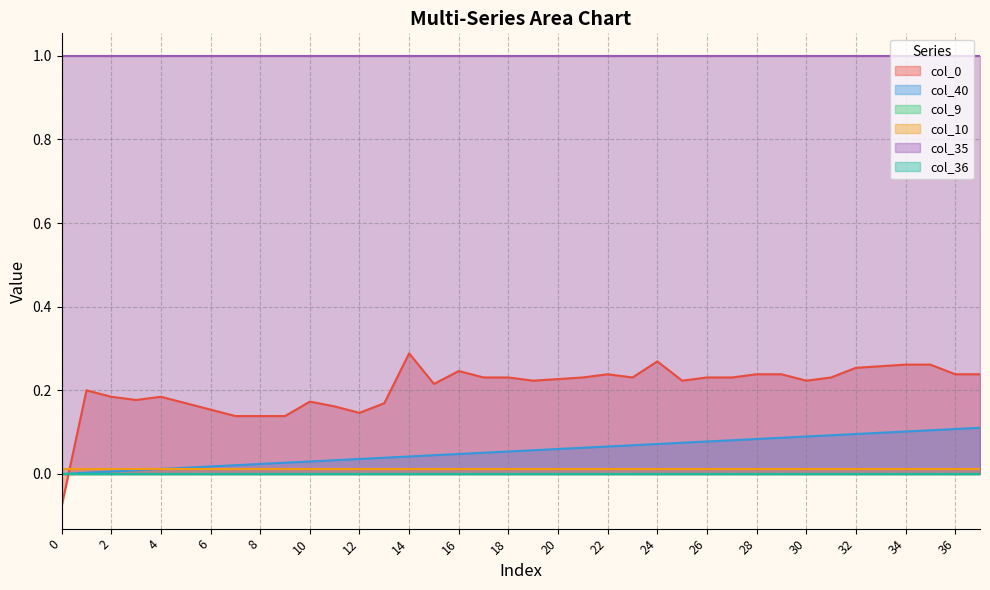

What are all the series names shown in the legend?

col_40, col_9, col_10, col_35, col_36, col_0